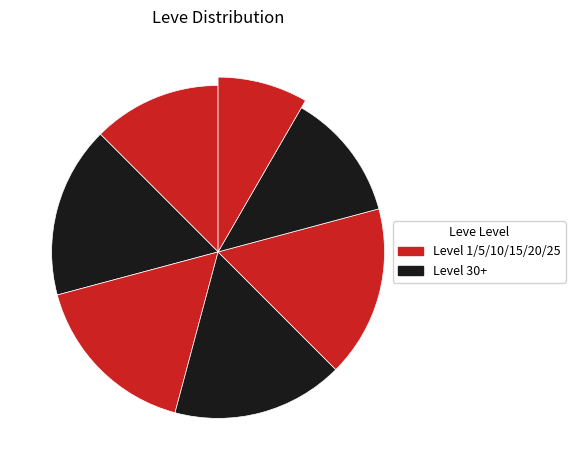

Is there a majority slice in this chart?

No